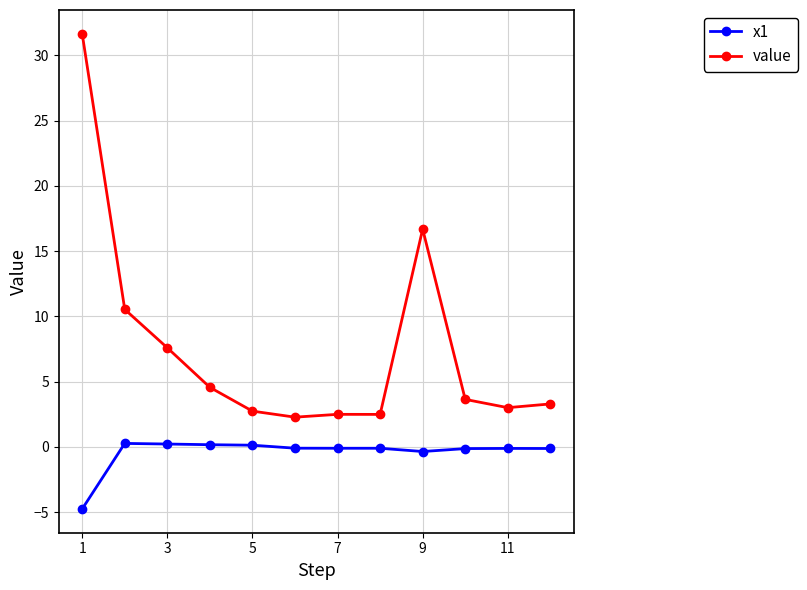

Which series has the largest range (max minus min)?

value